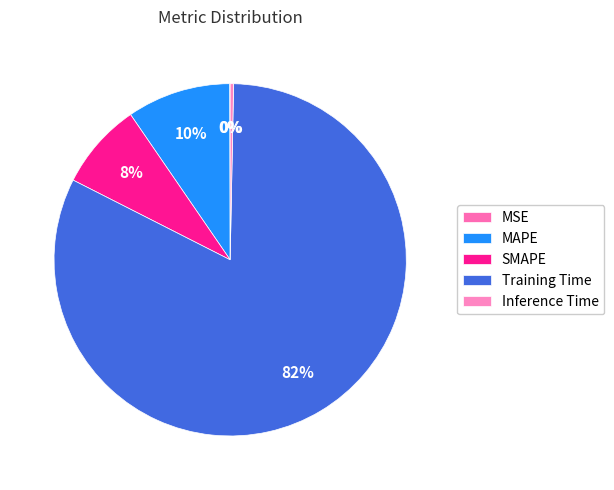

To the nearest percent, what percentage of the pie is Training Time?

82%